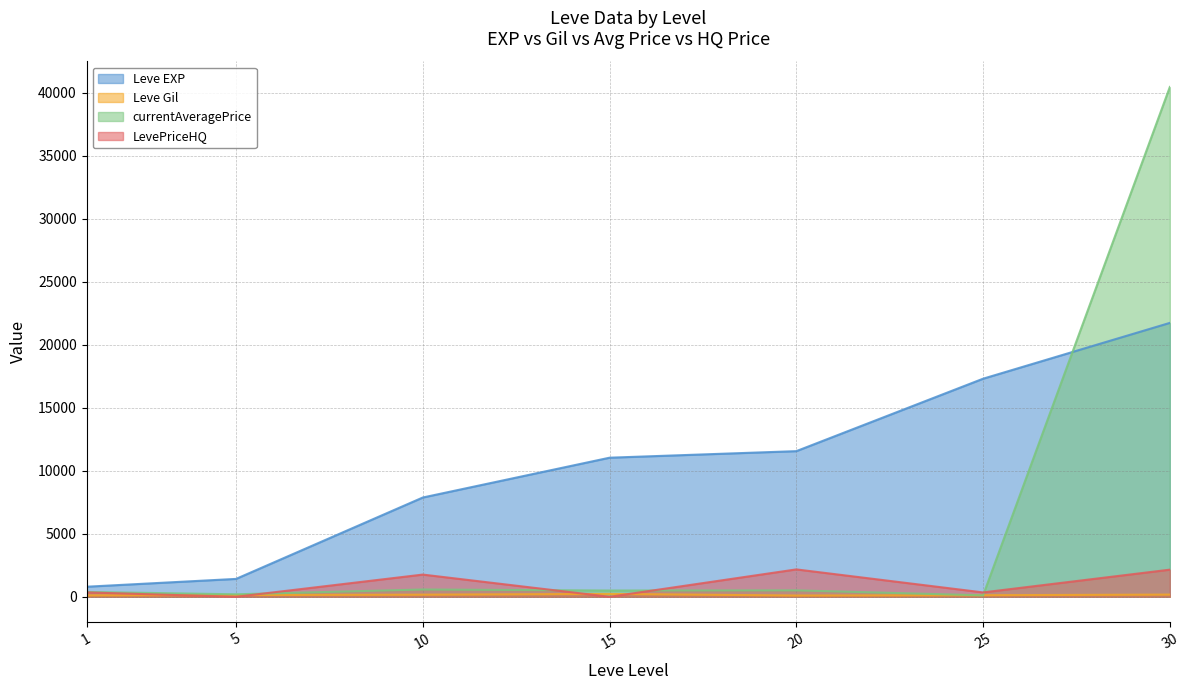

True or false: Leve Gil and Leve EXP intersect in this chart.

False